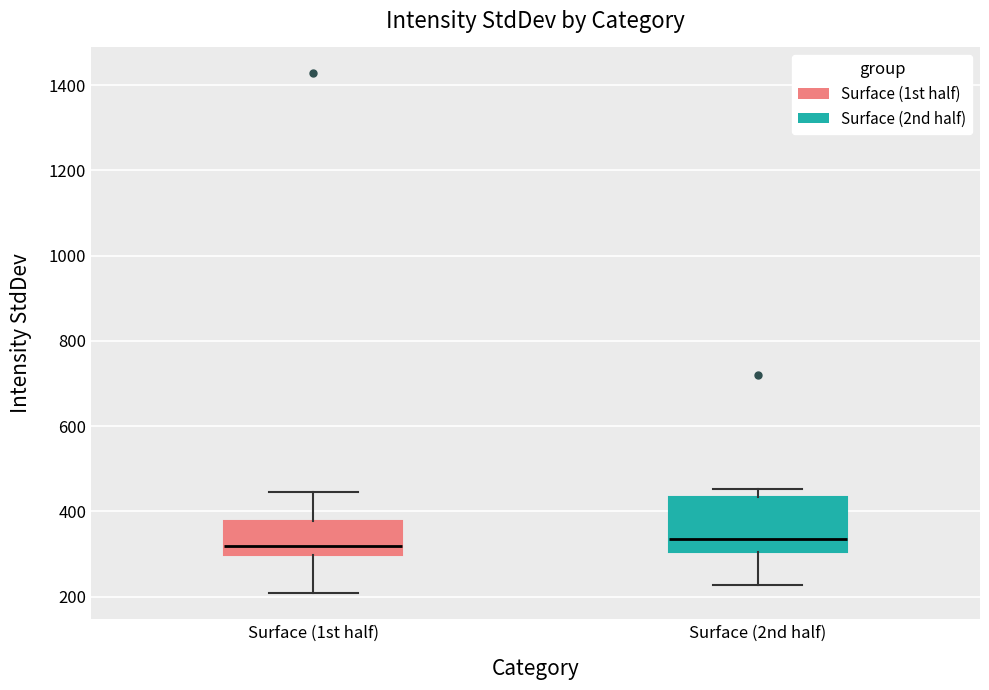

Which box is the tallest, from its lower edge to its upper edge?

Surface (2nd half)